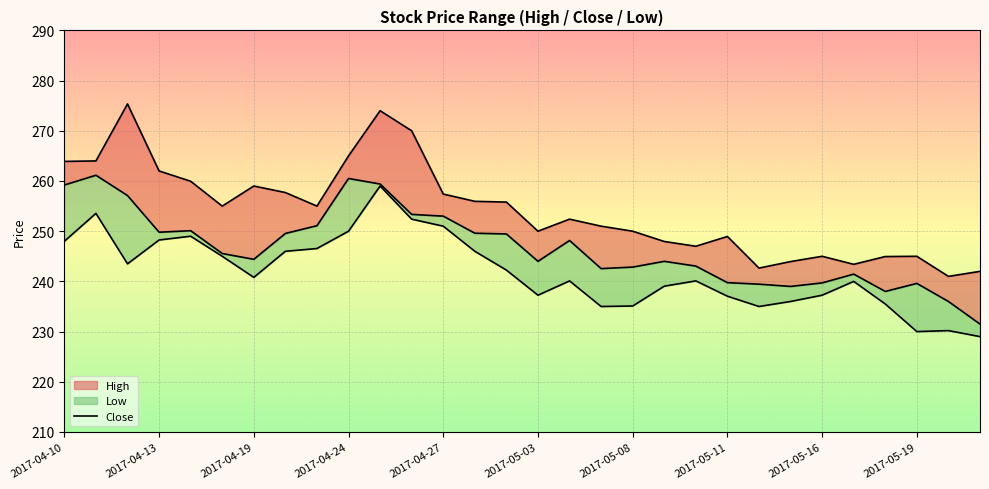

How many data points in Close are above 245?

15